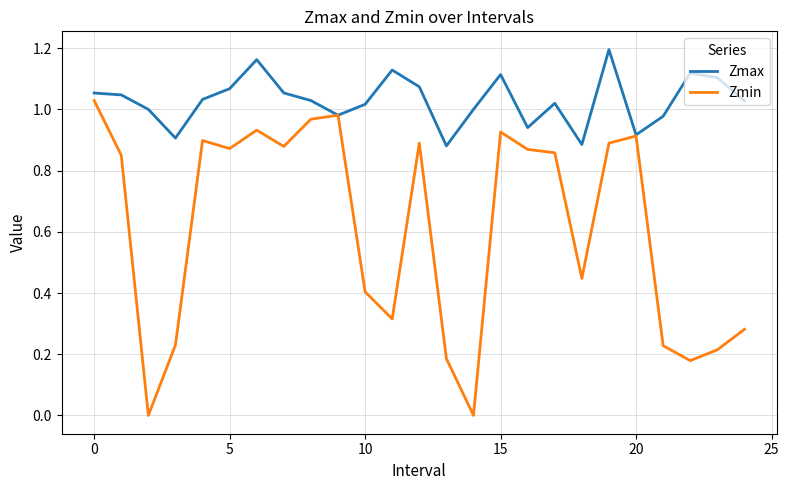

List the series in order of their peak value, lowest first.

Zmin, Zmax